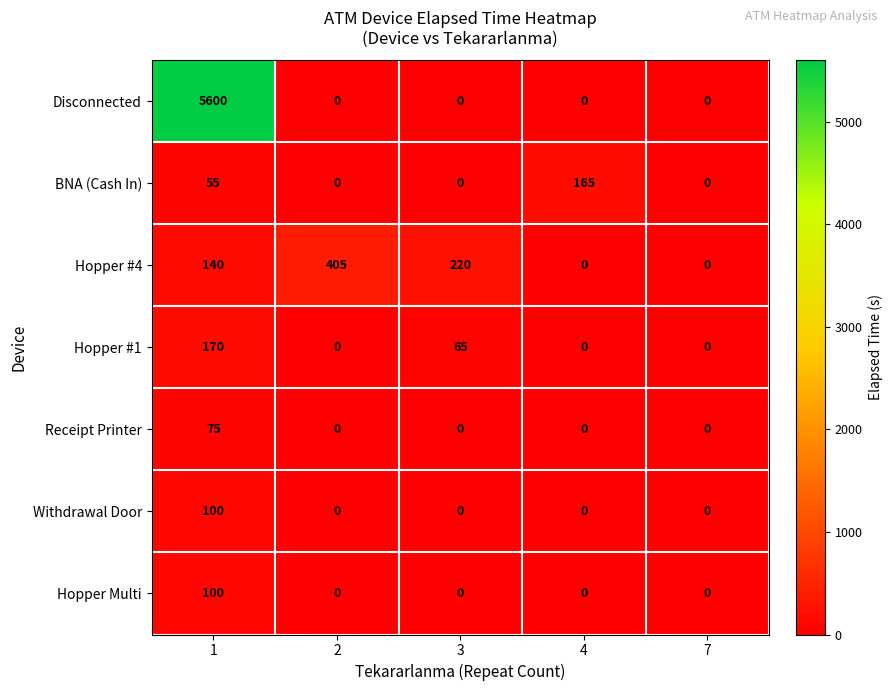

Count the BNA (Cash In) values in the range 0 to 55.

4